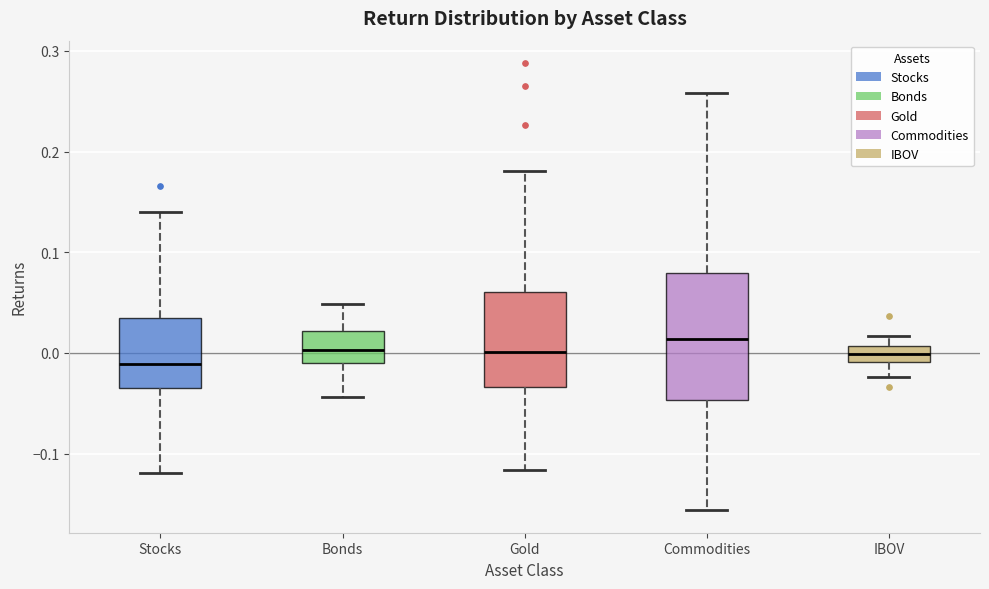

Where does the lower whisker of the box for Stocks end on the y-axis? The values are not printed on the chart, so give them approximately, as read against the axis.

-0.12